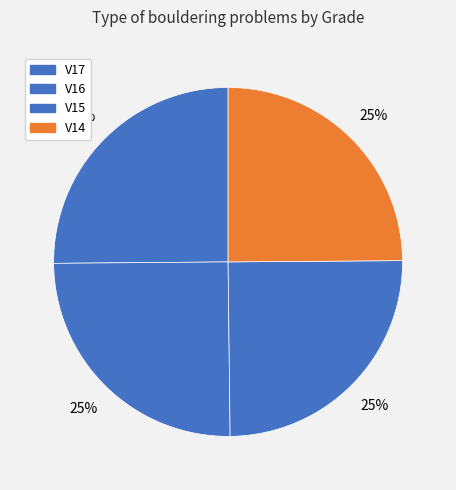

Which slice is the largest?

V17